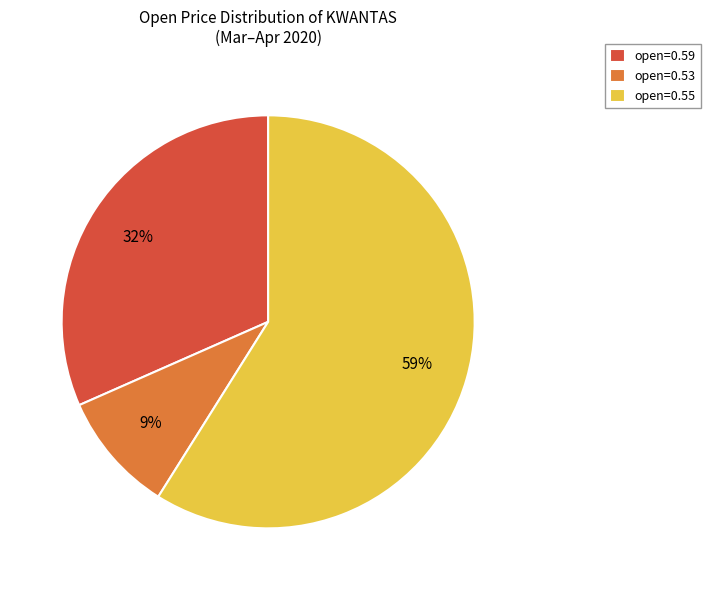

Rank the categories by value from highest to lowest.

open=0.55, open=0.59, open=0.53